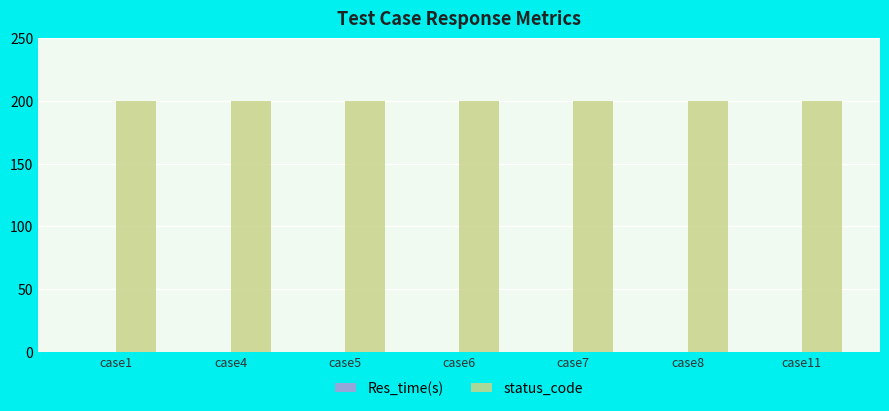

What is the greatest value displayed?

200.0